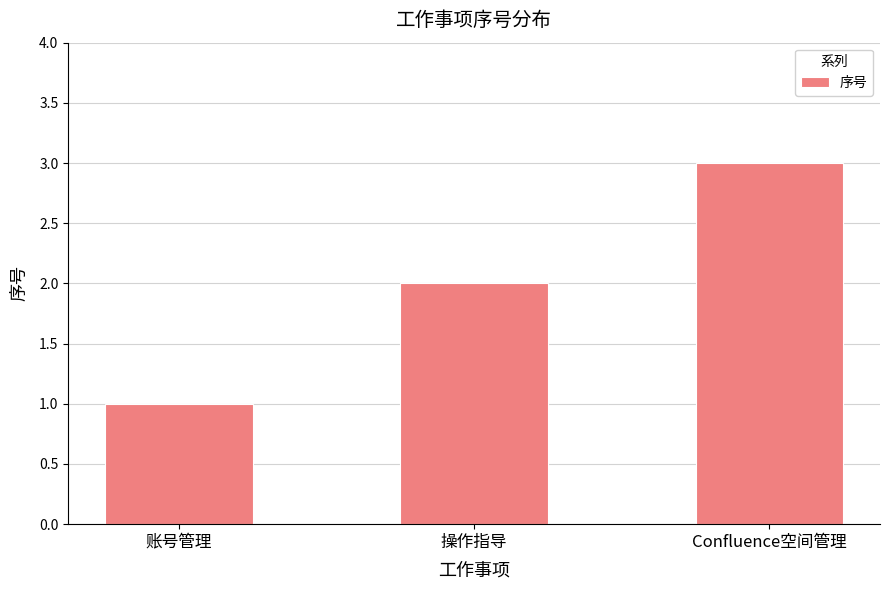

Which has a higher value, 账号管理 or Confluence空间管理?

Confluence空间管理